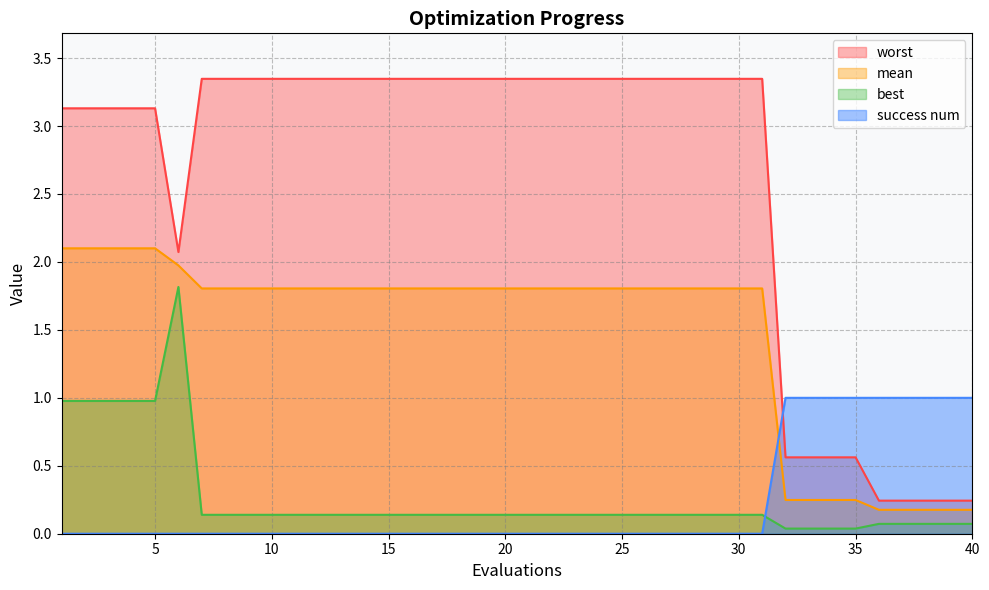

At which label does worst first exceed 3?

1